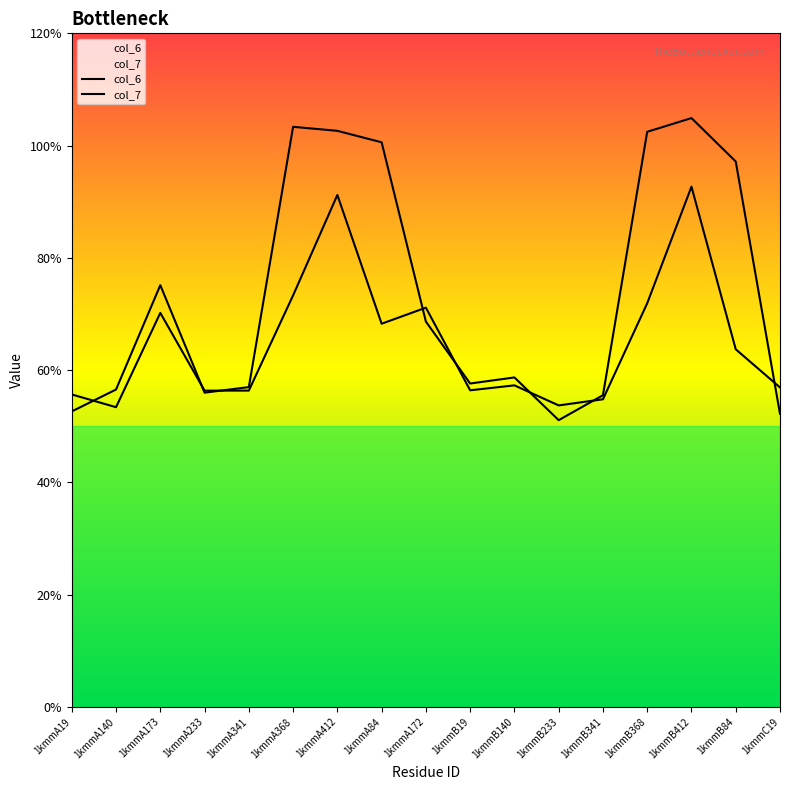

Is the value of col_7 at 1kmmA412 greater than the value of col_6 at 1kmmC19?

Yes